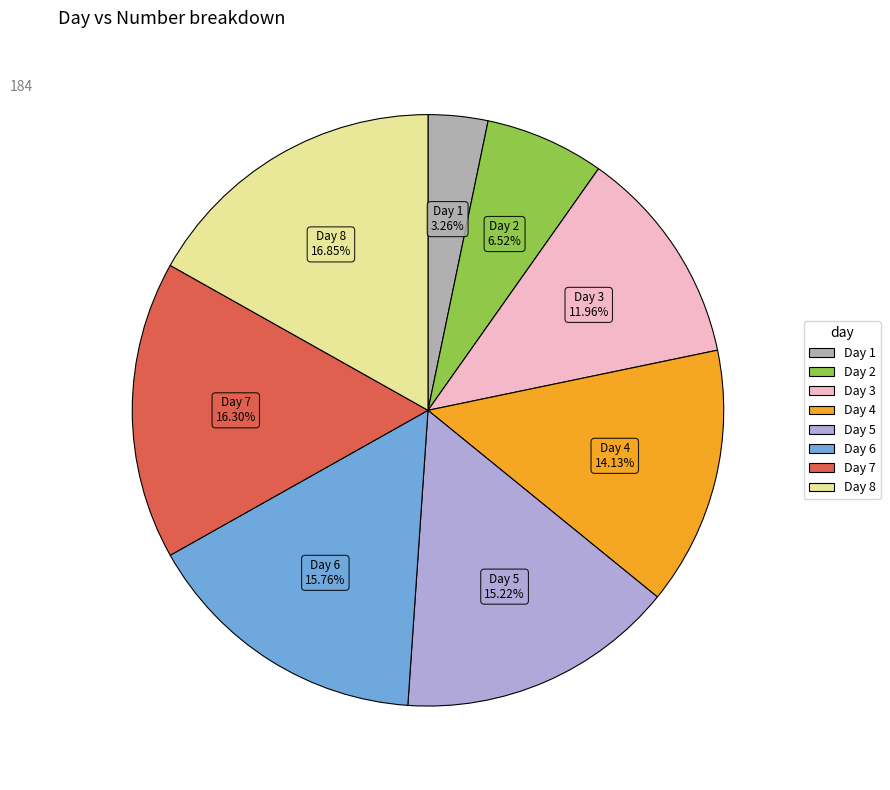

Rank the categories by value from lowest to highest.

Day 1, Day 2, Day 3, Day 4, Day 5, Day 6, Day 7, Day 8